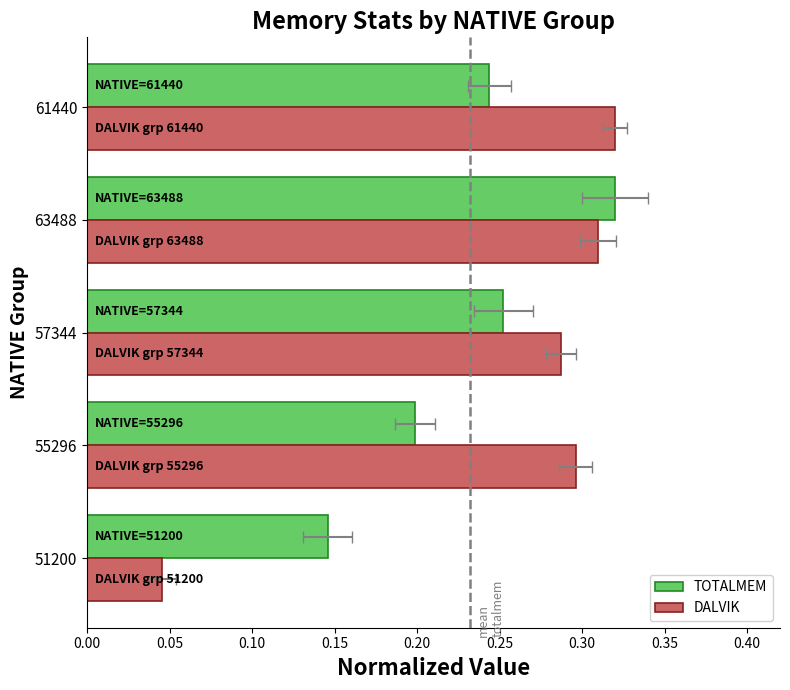

What is the sum of the DALVIK values at 55296 and 63488?

0.6